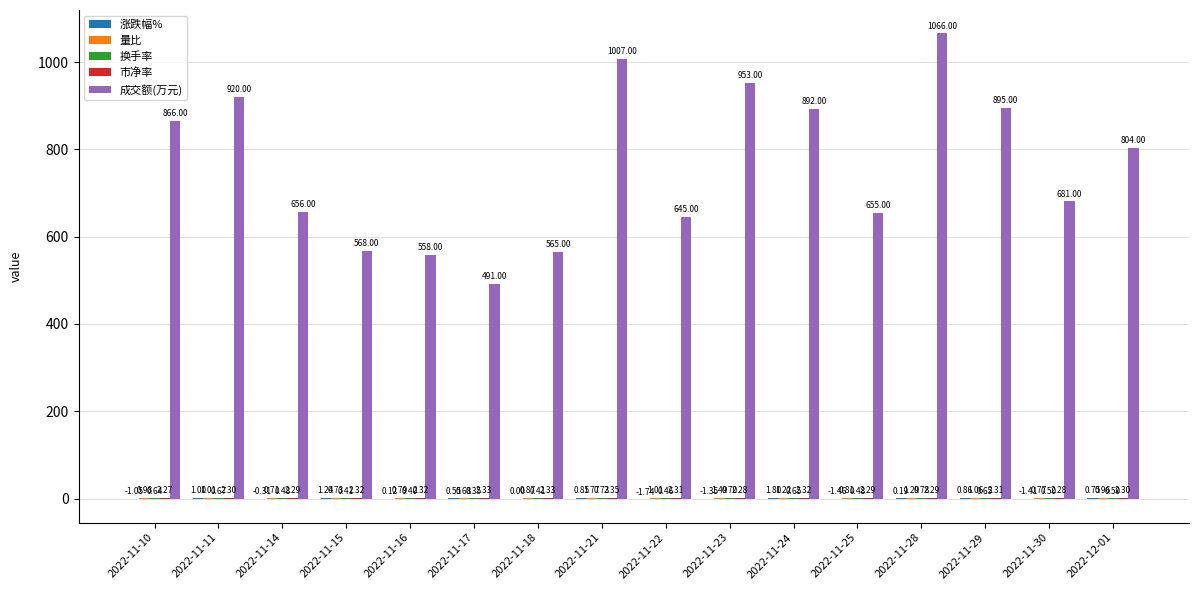

What is the sum of the 成交额(万元) values at 2022-11-23 and 2022-11-16?

1511.0